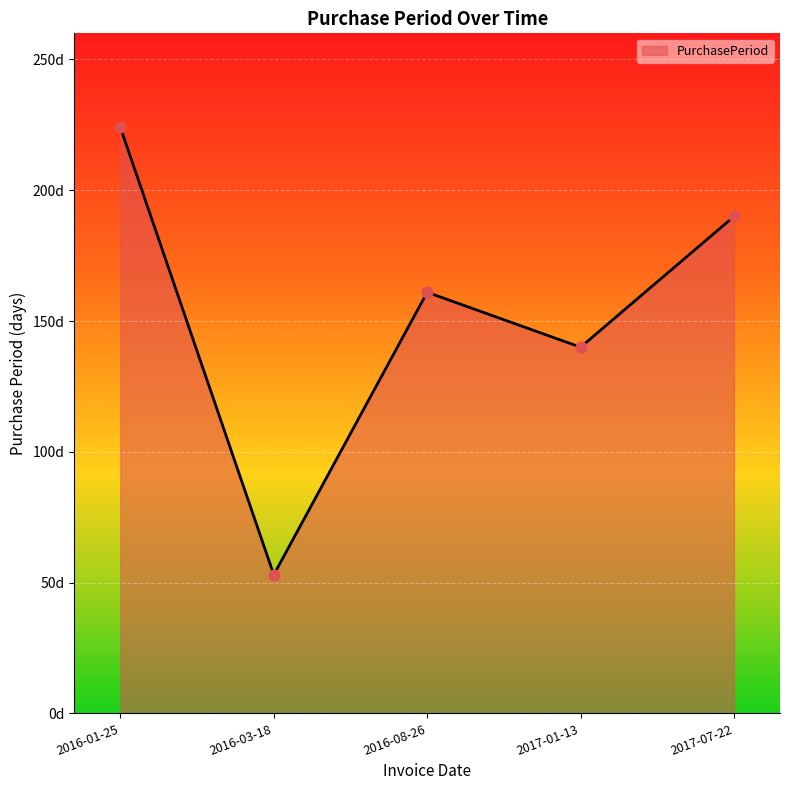

What is the change in value from 2016-03-18 to 2016-08-26?

+108